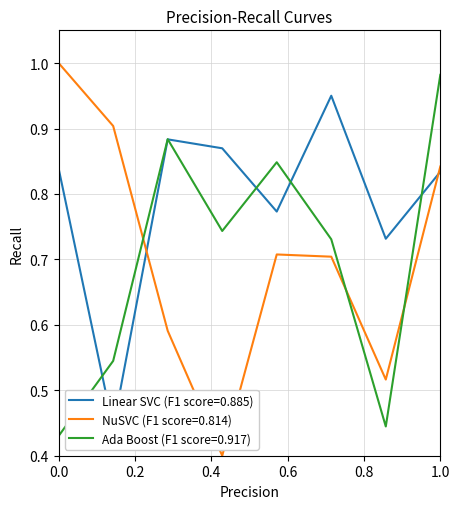

Is it true that NuSVC (F1 score=0.814) equals 1.6 at 0.0?

False